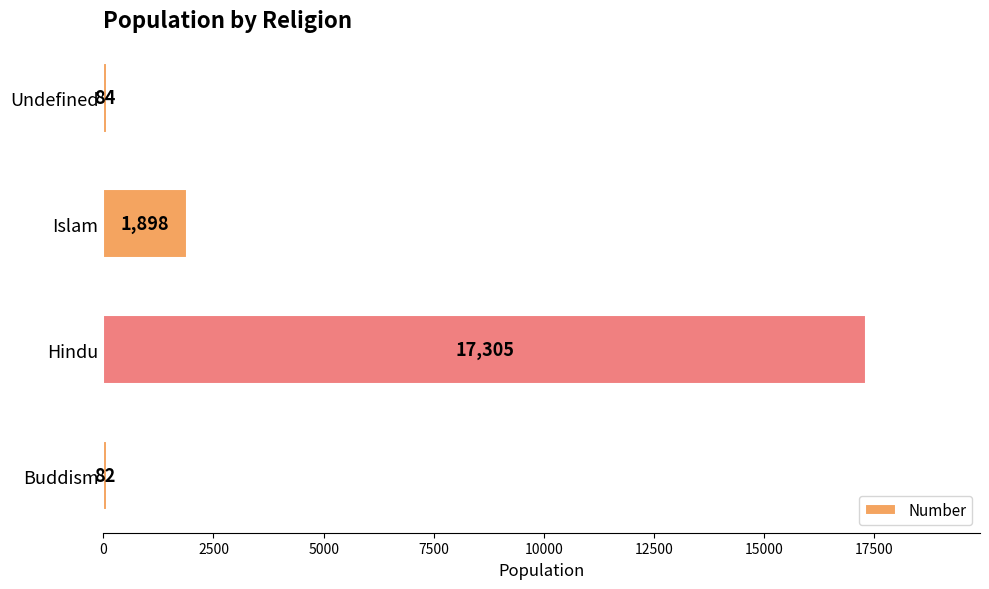

How many data points does each series have?

4